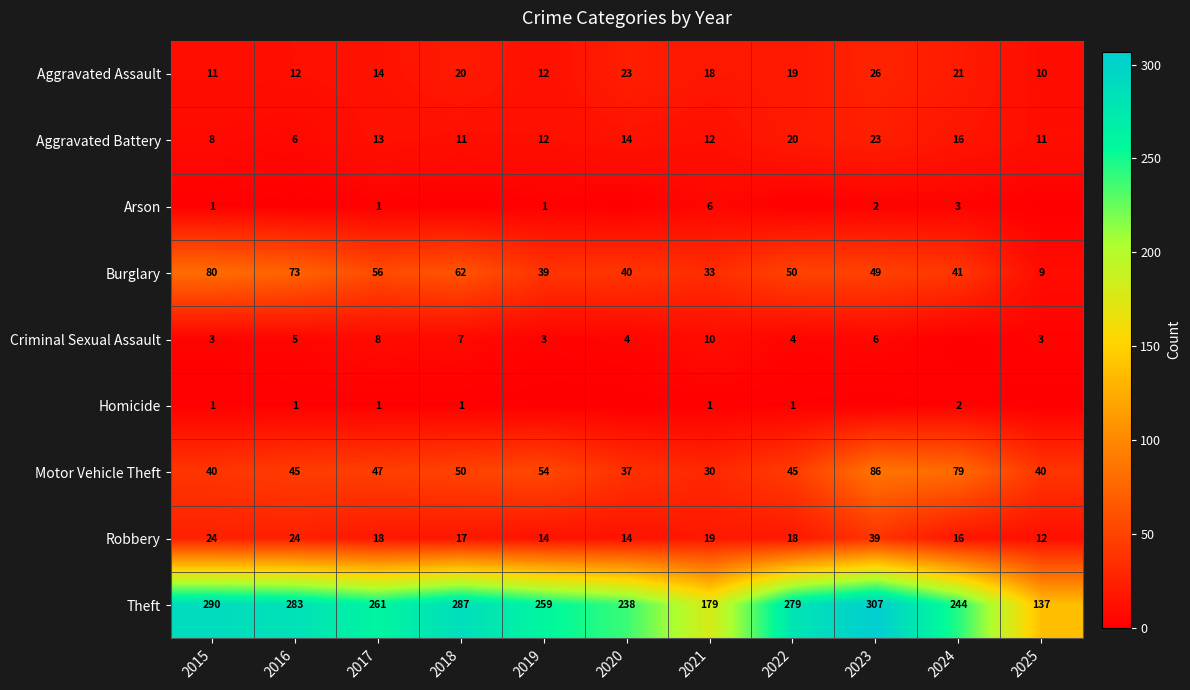

What is the difference between the maximum and second lowest values in the Burglary series?

47